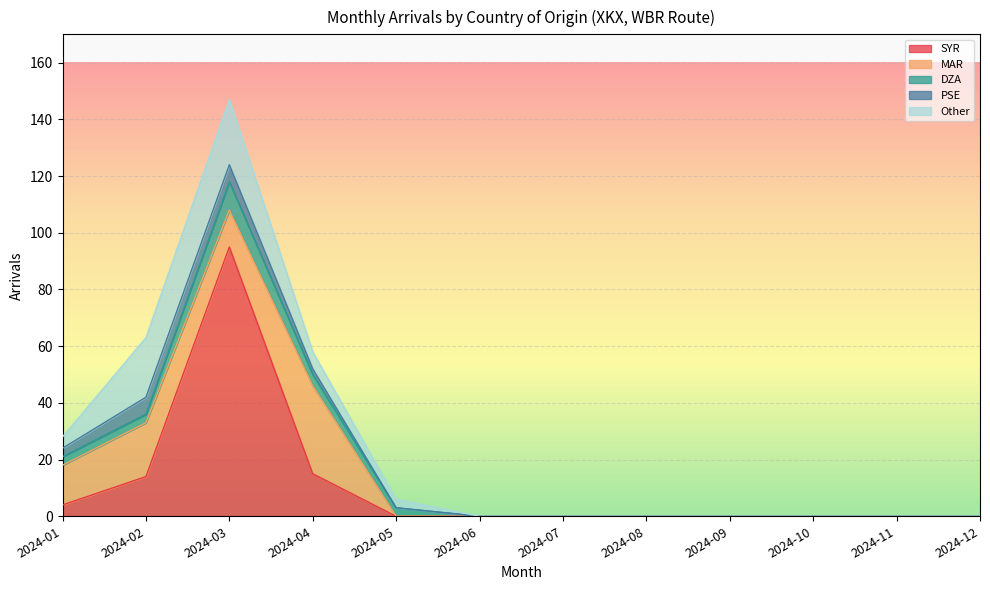

At which category does the chart reach its minimum across all series?

2024-05